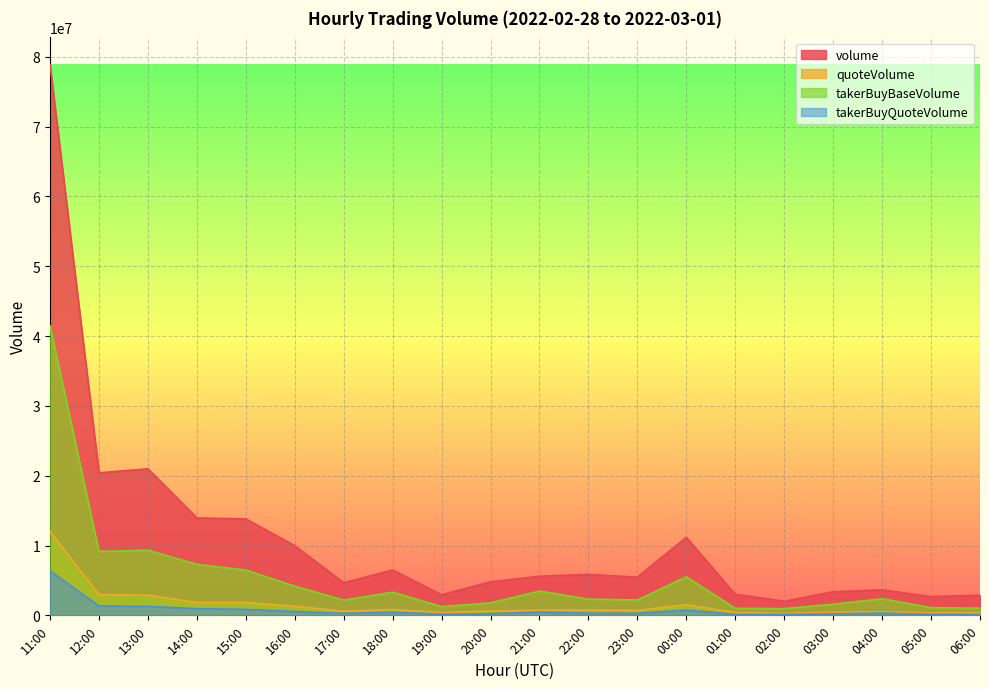

How many values in the takerBuyQuoteVolume series exceed 317244?

10